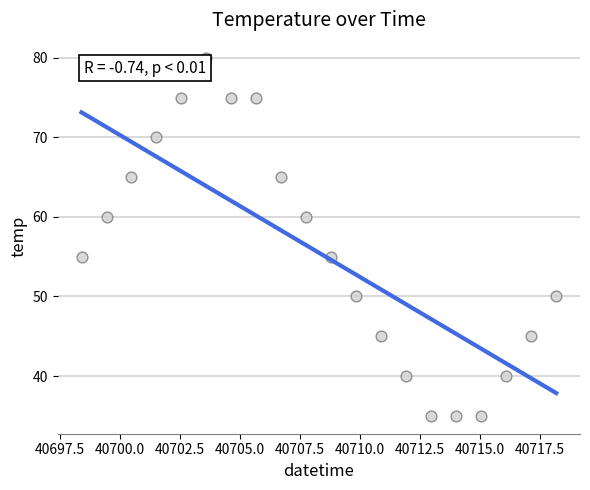

What is the range of Y values (max minus min)?

45